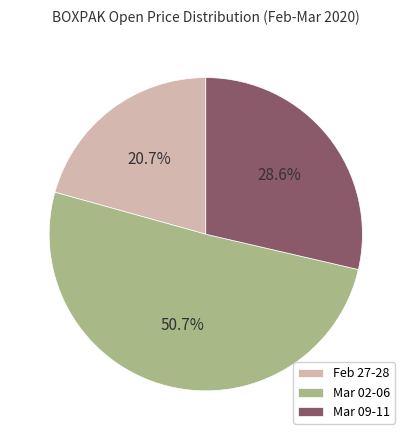

Is there a majority slice in this chart?

Yes